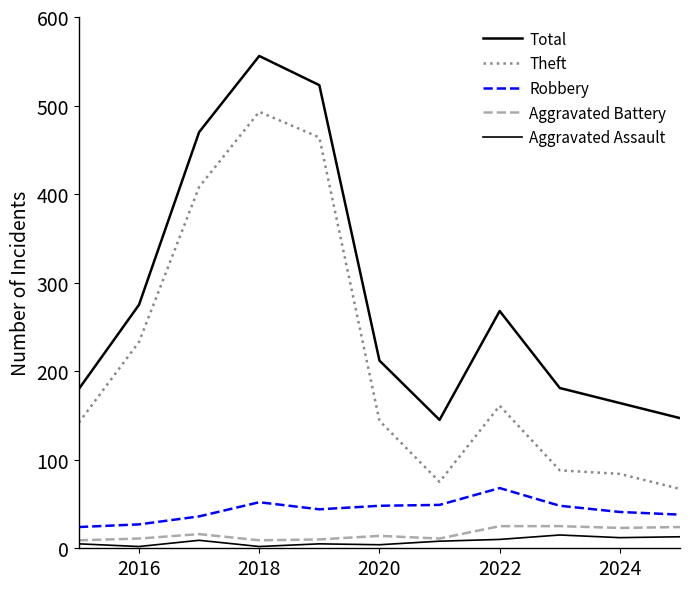

How many lines are shown in the chart?

5